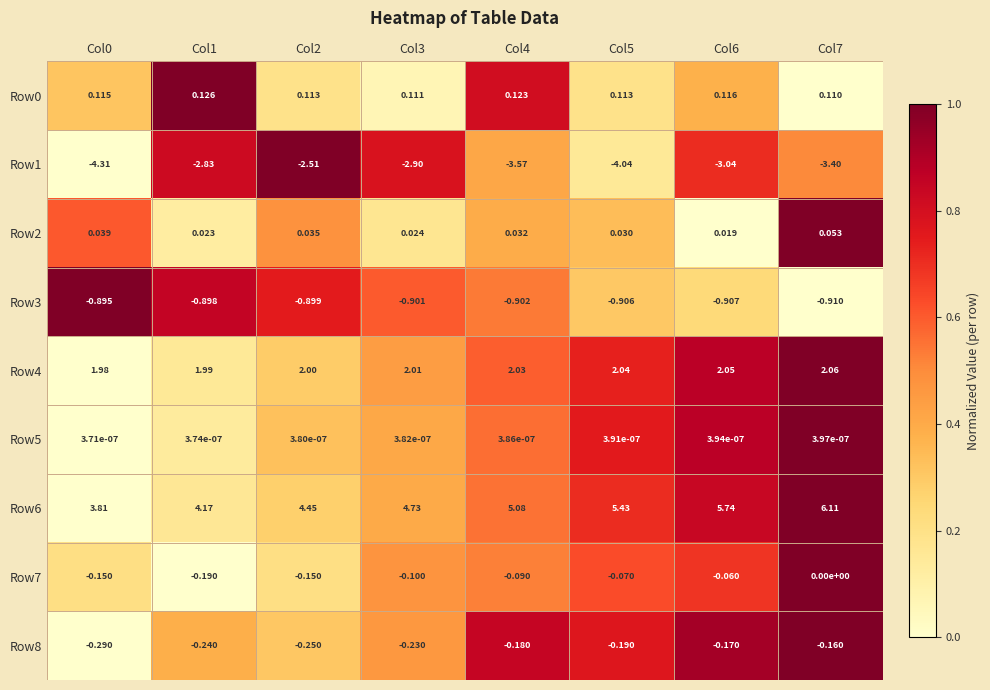

Is the value of Row0 at Col5 greater than the value of Row5 at Col5?

Yes